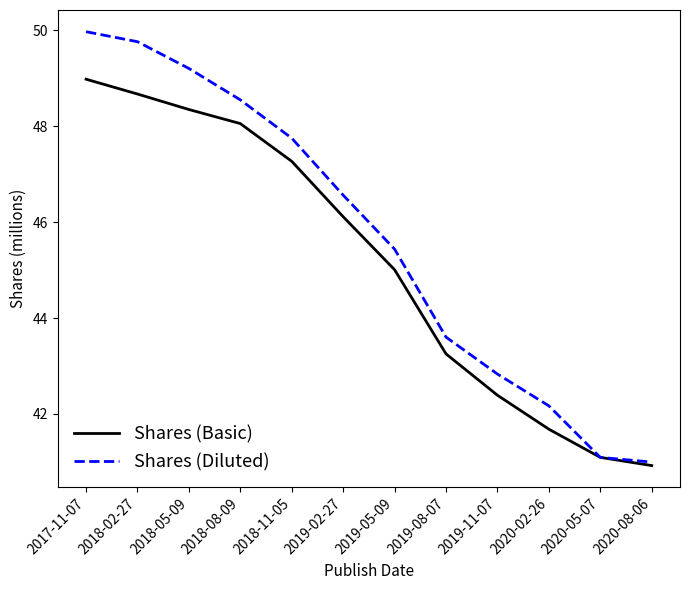

What is the approximate value of Shares (Diluted) at 2020-08-06?

41.0